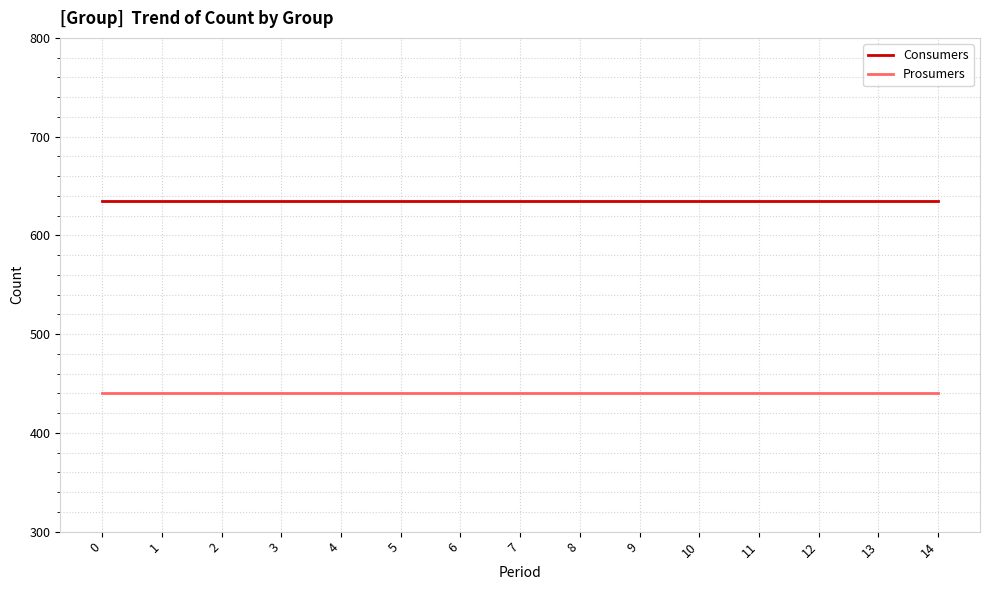

What are all the series names shown in the legend?

Consumers, Prosumers